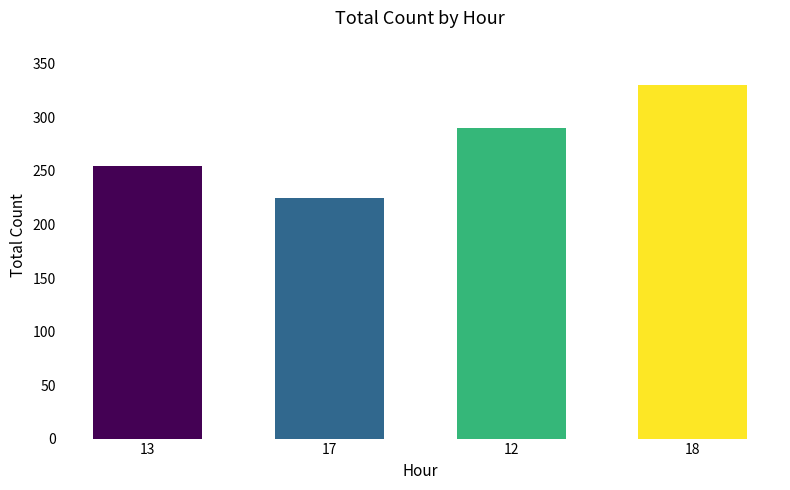

List the labels in order of value, smallest first.

17, 13, 12, 18